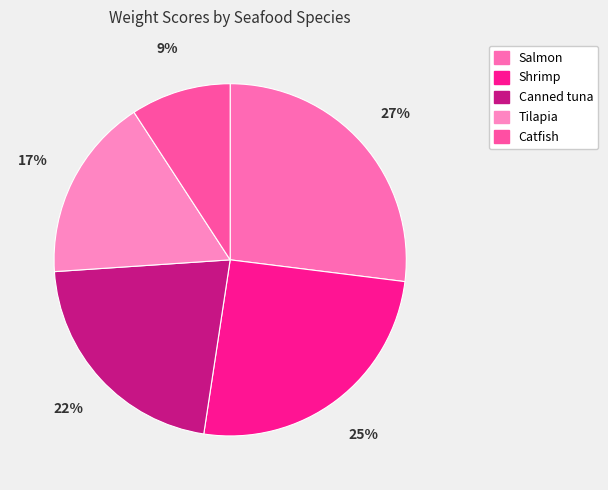

Rank the categories by value from lowest to highest.

Catfish, Tilapia, Canned tuna, Shrimp, Salmon